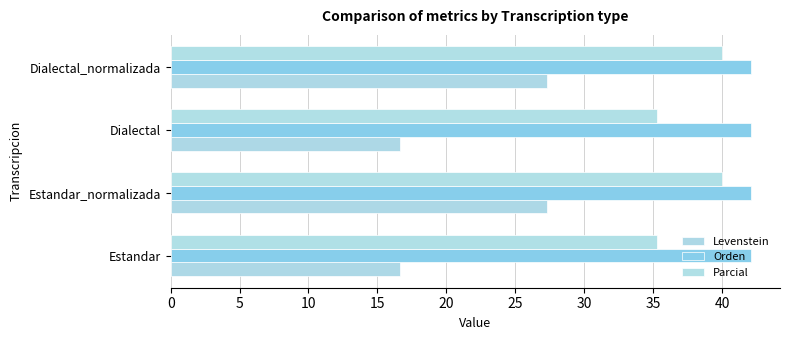

What is the difference between the second highest and second lowest values in the Levenstein series?

10.6